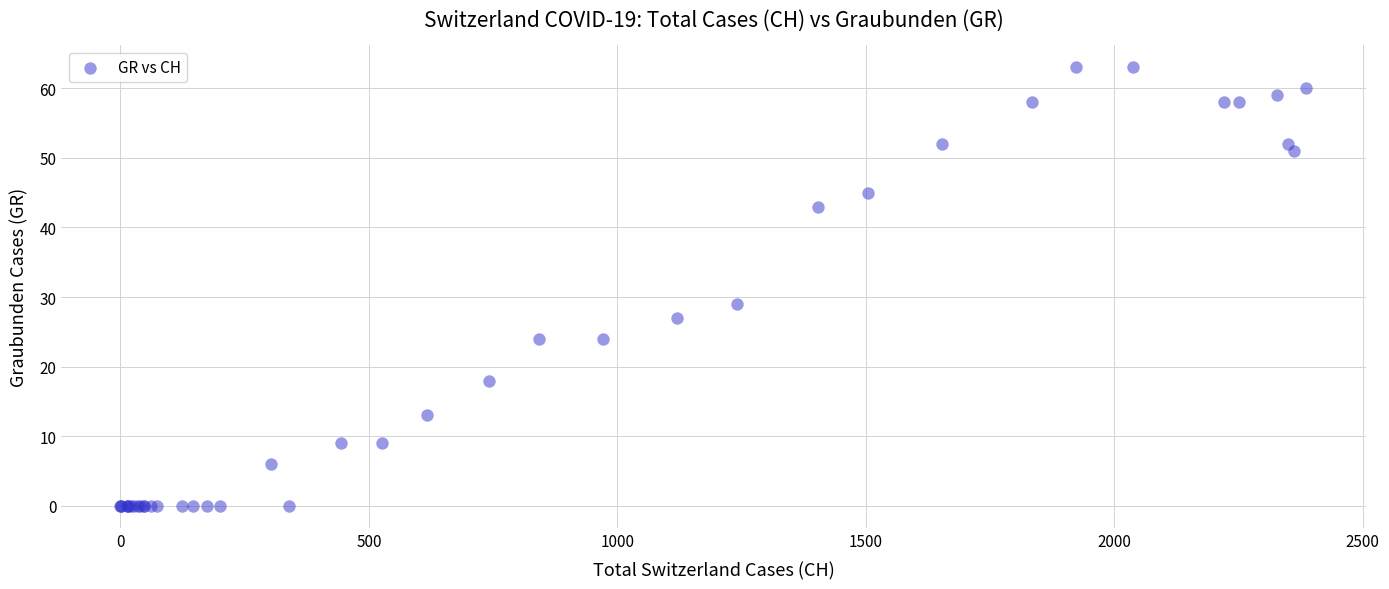

What Y value in the scatter plot is closest to 31?

29